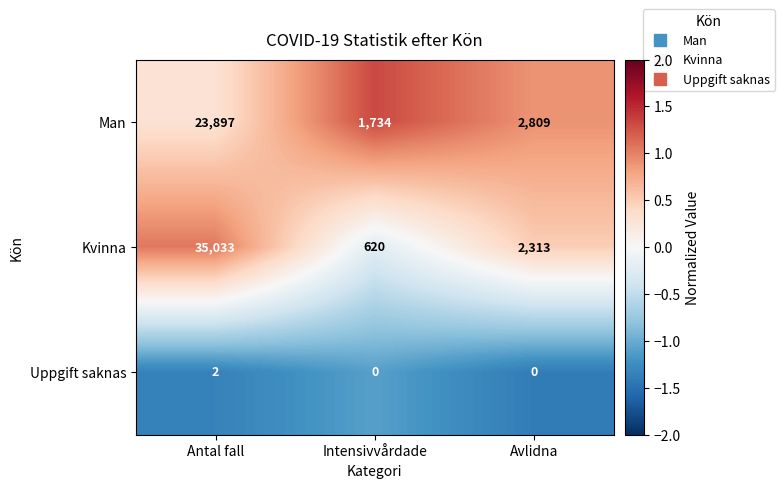

Which category has the lowest value in the Kvinna series?

Intensivvårdade